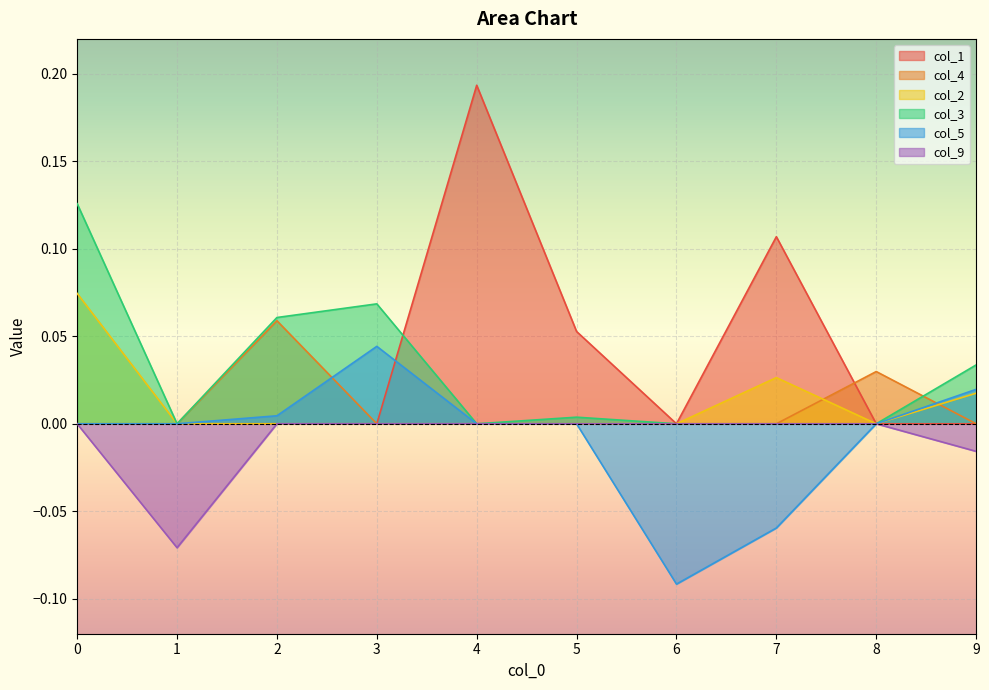

Reading right to left, list all the values displayed in this chart.

col_1: 9=0.0	8=0.0	7=0.1	6=0.0	5=0.1	4=0.2	3=0.0	2=0.0	1=0.0	0=0.0
col_4: 9=0.0	8=0.0	7=0.0	6=0.0	5=0.0	4=0.0	3=0.0	2=0.1	1=0.0	0=0.0
col_2: 9=0.0	8=0.0	7=0.0	6=0.0	5=0.0	4=0.0	3=0.0	2=0.0	1=0.0	0=0.1
col_3: 9=0.0	8=0.0	7=0.0	6=0.0	5=0.0	4=0.0	3=0.1	2=0.1	1=0.0	0=0.1
col_5: 9=0.0	8=0.0	7=-0.1	6=-0.1	5=0.0	4=0.0	3=0.0	2=0.0	1=0.0	0=0.0
col_9: 9=-0.0	8=0.0	7=0.0	6=0.0	5=0.0	4=0.0	3=0.0	2=0.0	1=-0.1	0=0.0